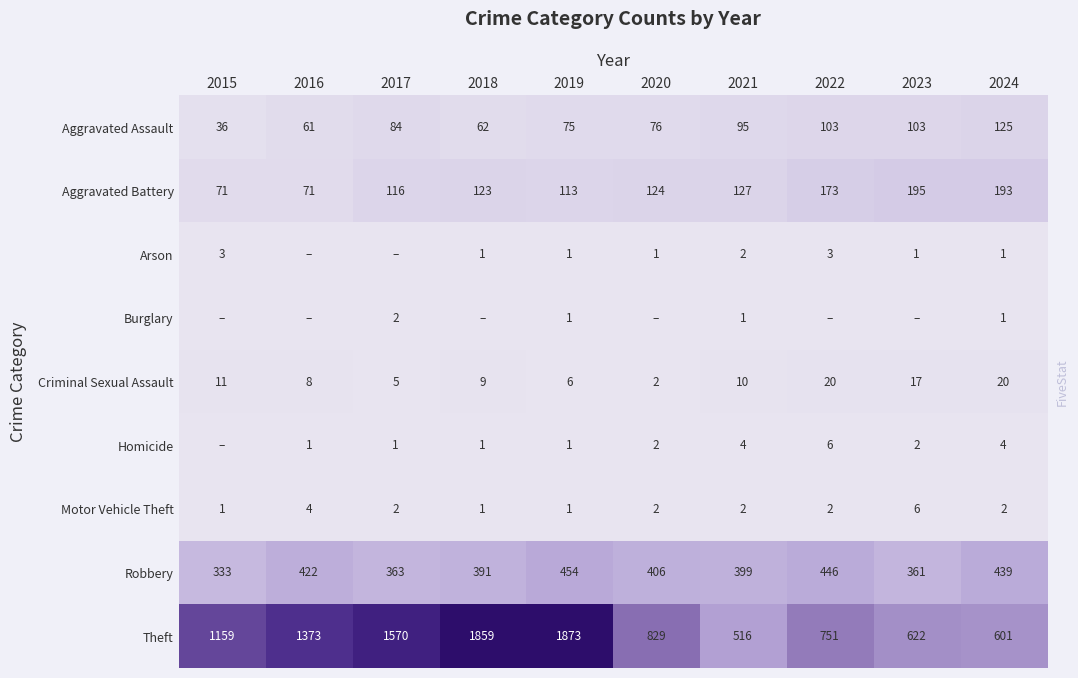

Is it true that Aggravated Assault equals 19 at 2016?

False